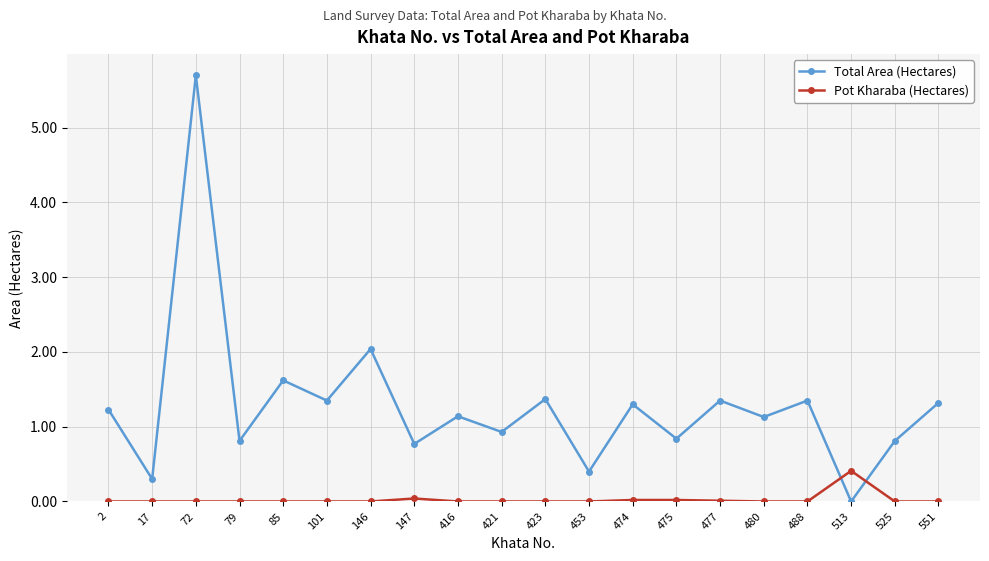

What is the difference between the maximum and second lowest values in the Pot Kharaba (Hectares) series?

0.4